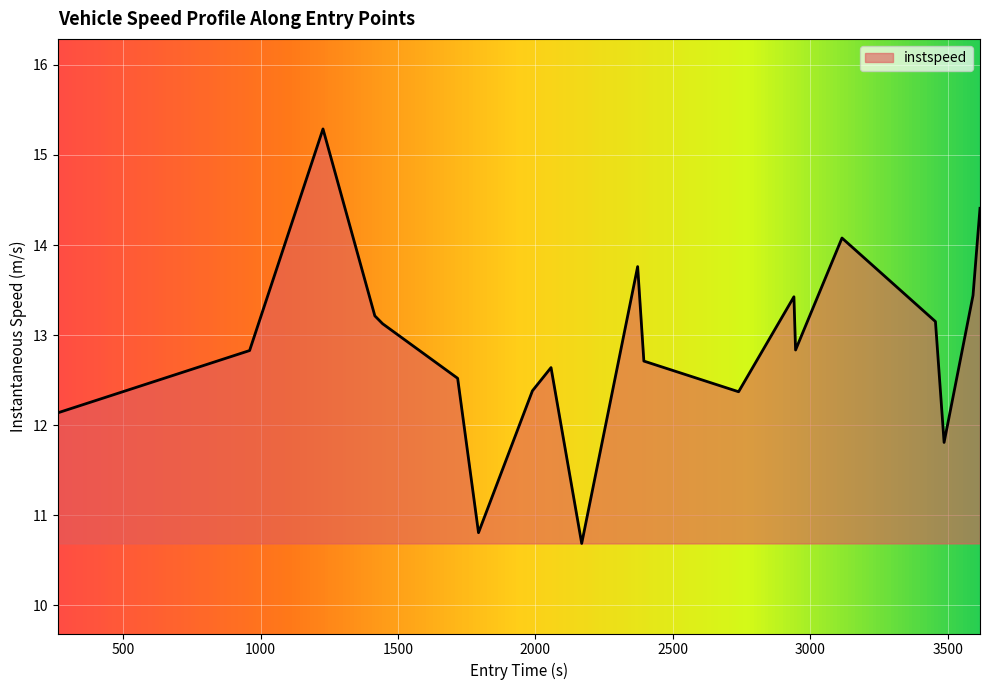

How many interior local peaks (higher than both neighbors) does the data have?

5